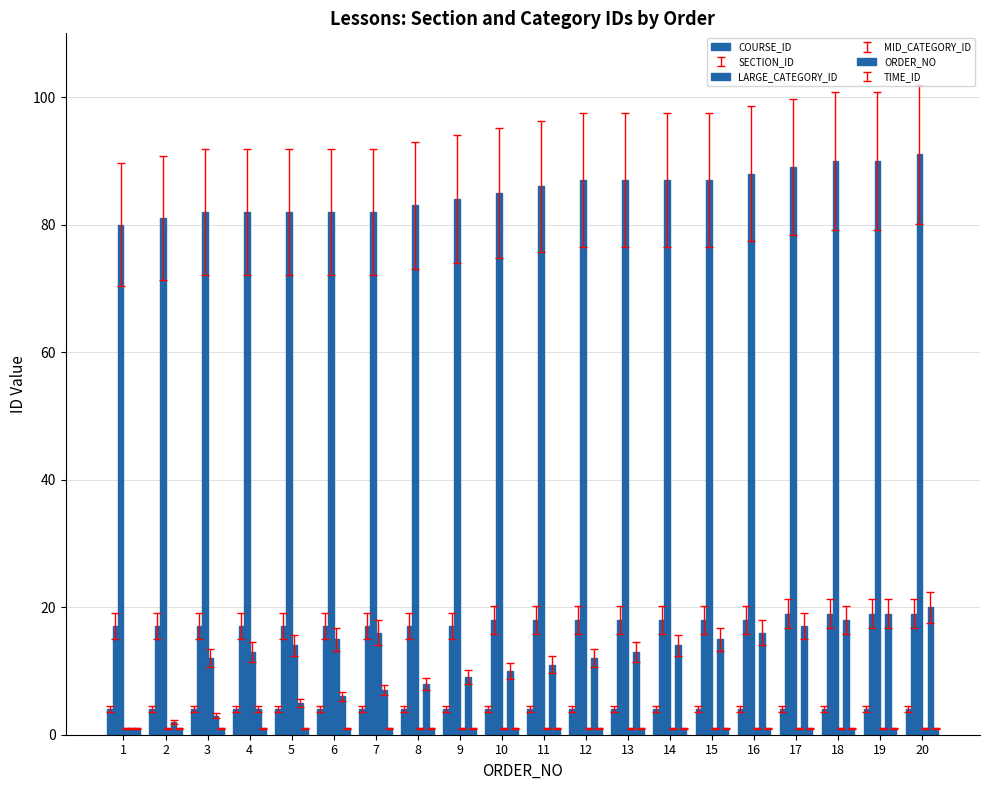

Between 16 and 17, which series saw the biggest shift?

SECTION_ID